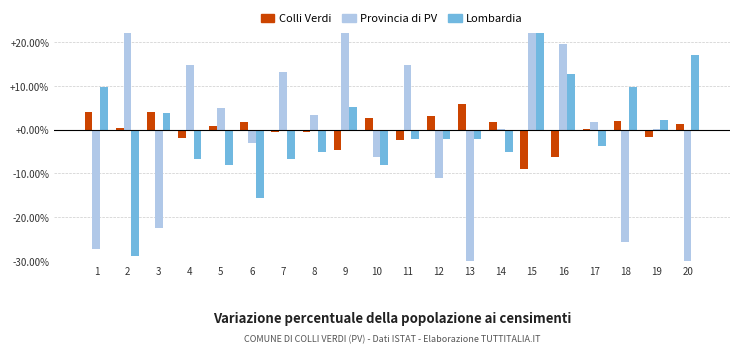

Reading left to right, what are all the values shown in this chart?

Colli Verdi: 3.9	0.3	3.9	-1.9	0.9	1.7	-0.5	-0.5	-4.7	2.5	-2.5	3.1	5.9	1.7	-9.1	-6.3	0.0	2.0	-1.6	1.2
Provincia di PV: -27.3	32.5	-22.5	14.7	5.0	-3.1	13.1	3.4	26.0	-6.3	14.7	-11.1	-32.1	0.2	29.2	19.5	1.8	-25.7	0.2	-32.1
Lombardia: 9.6	-28.9	3.7	-6.7	-8.1	-15.6	-6.7	-5.2	5.2	-8.1	-2.2	-2.2	-2.2	-5.2	34.8	12.6	-3.7	9.6	2.2	17.0